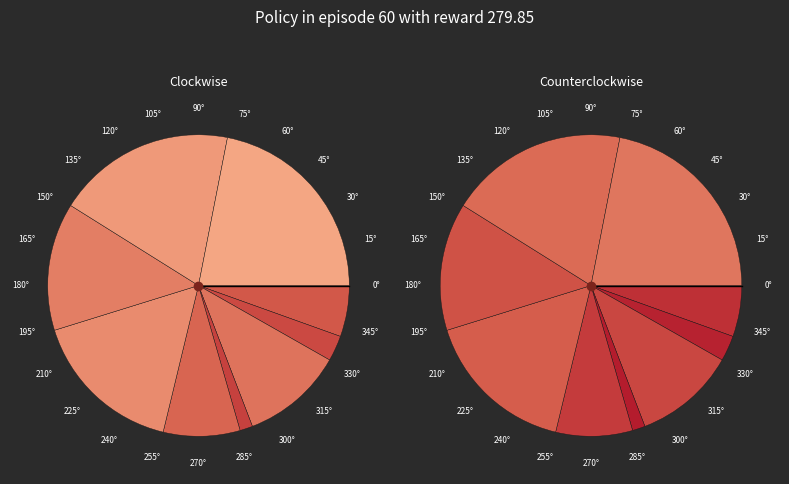

Is it true that 8 is 14% of the pie?

False